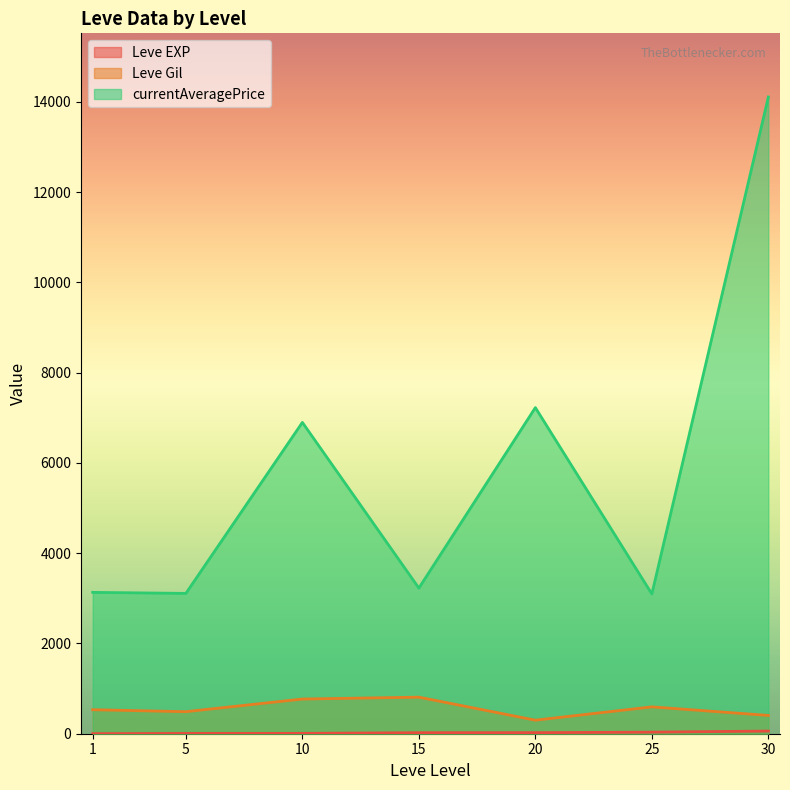

True or false: currentAveragePrice has a value of 4788 at 5.

False